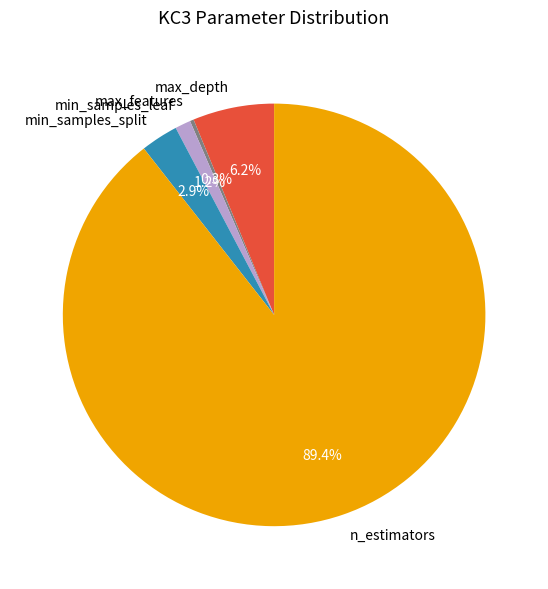

To the nearest percent, what is the combined percentage of n_estimators and min_samples_split?

92%